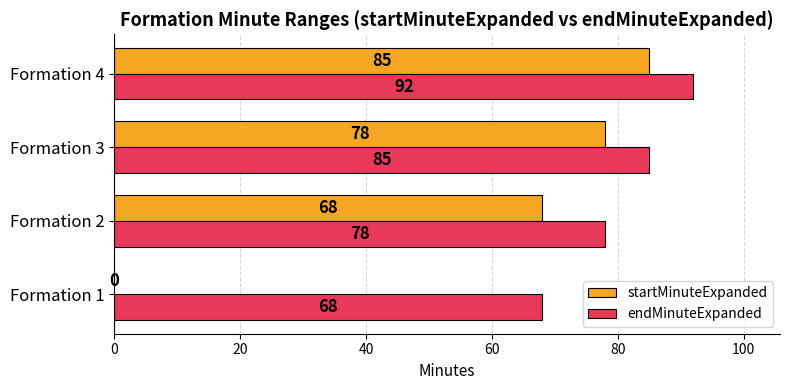

What is the approximate value of endMinuteExpanded at Formation 4?

92